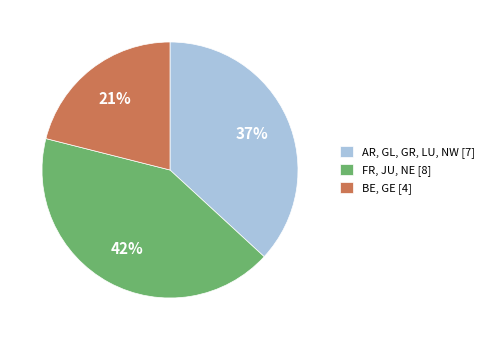

Approximately how many times larger is the value at AR, GL, GR, LU, NW [7] compared to FR, JU, NE [8]?

0.9